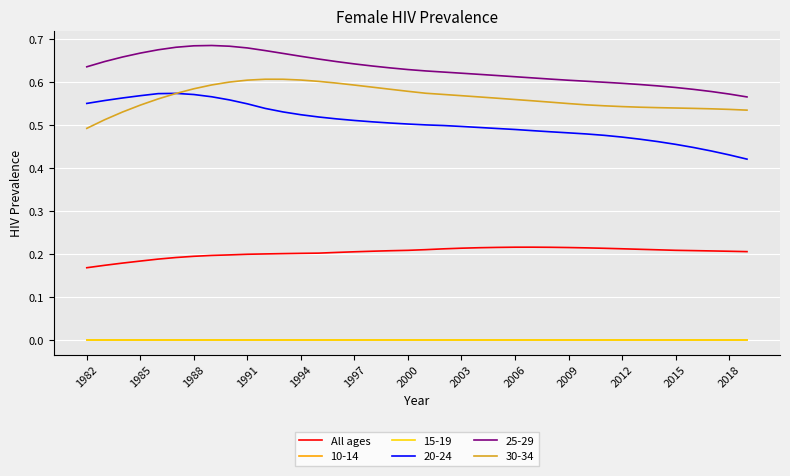

True or false: 20-24 and All ages cross at least once.

False